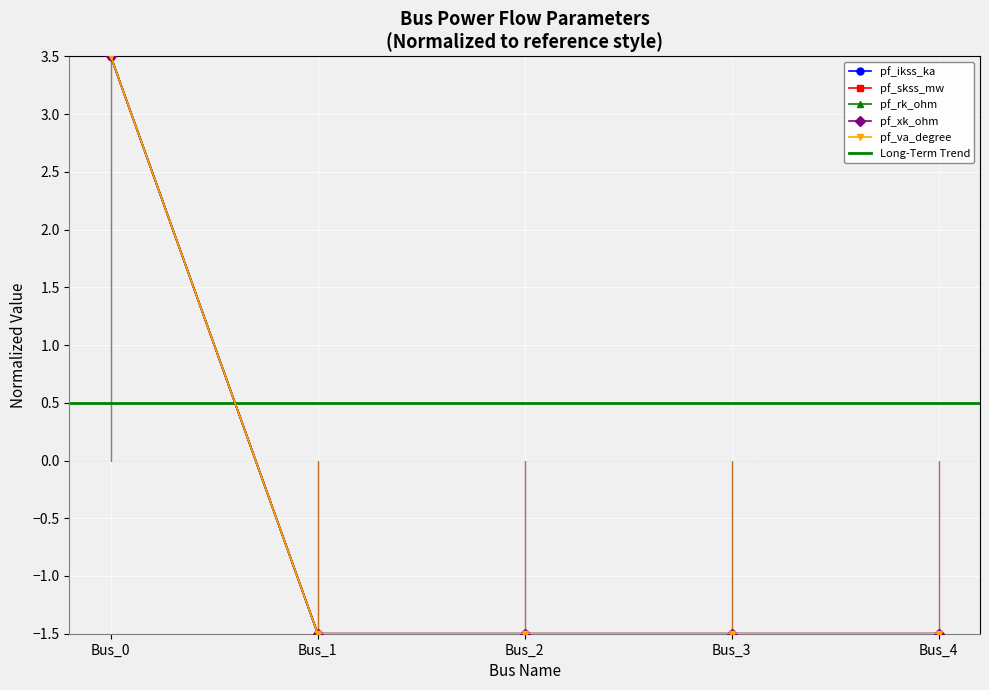

What is the sum of all pf_va_degree values?

-2.5